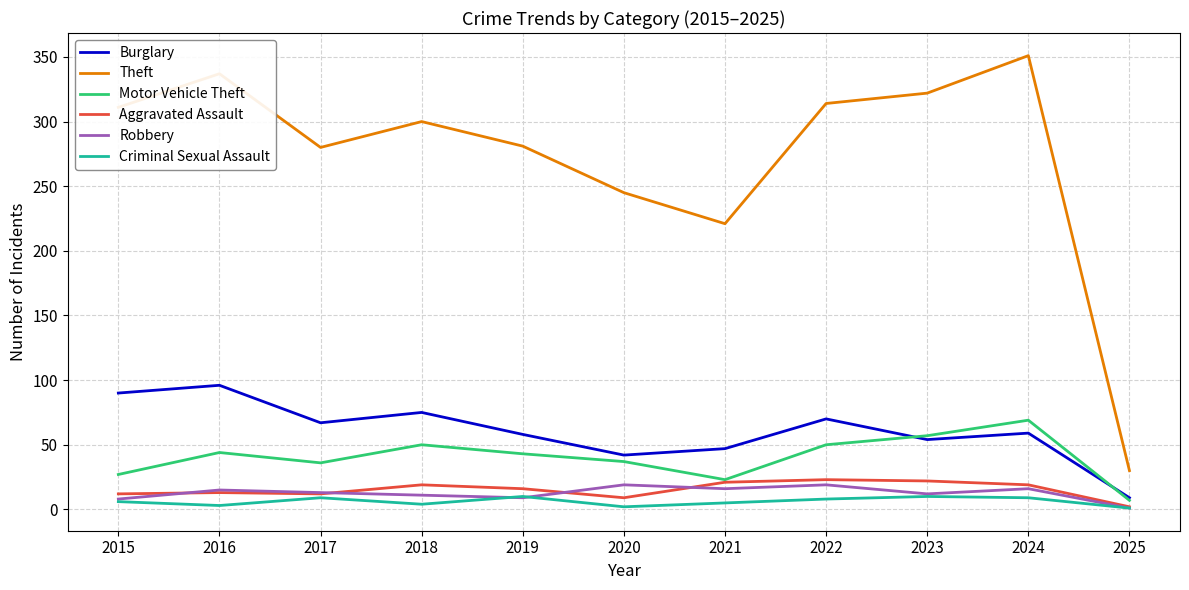

True or false: Criminal Sexual Assault and Motor Vehicle Theft intersect in this chart.

False